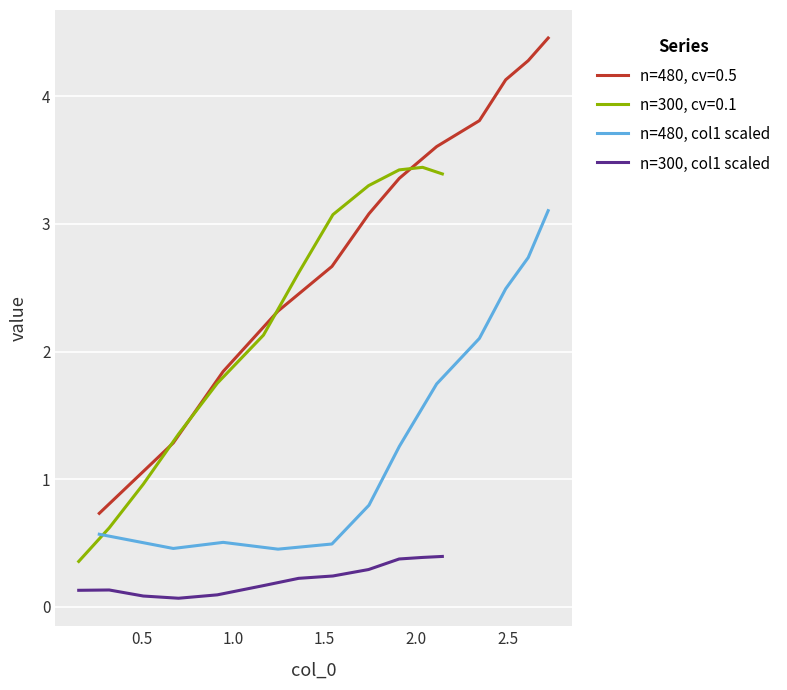

Is this an area chart (filled region under the line)?

No